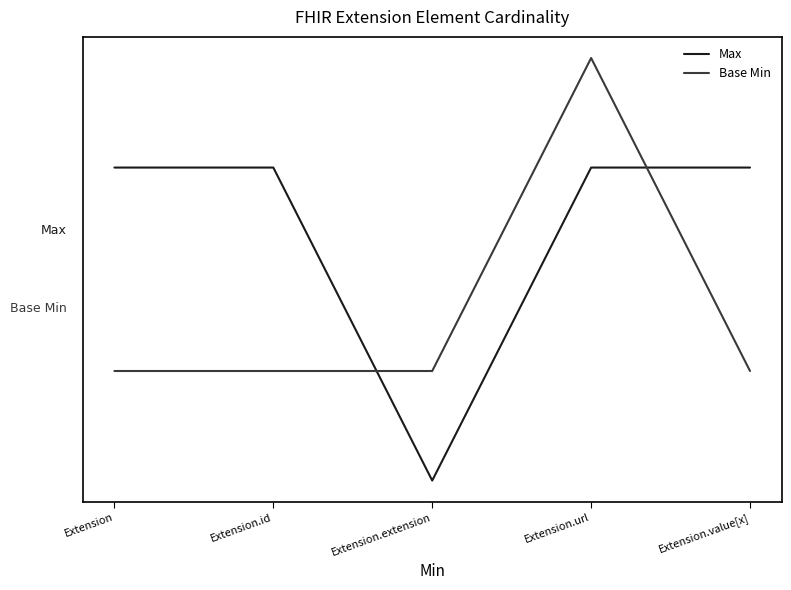

Is this an area chart (filled region under the line)?

No